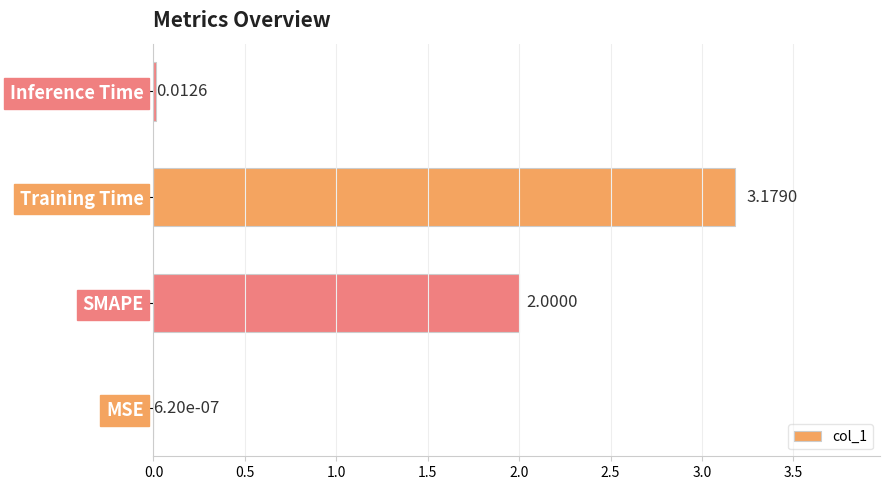

Approximately how many times larger is the value at Training Time compared to SMAPE?

1.6